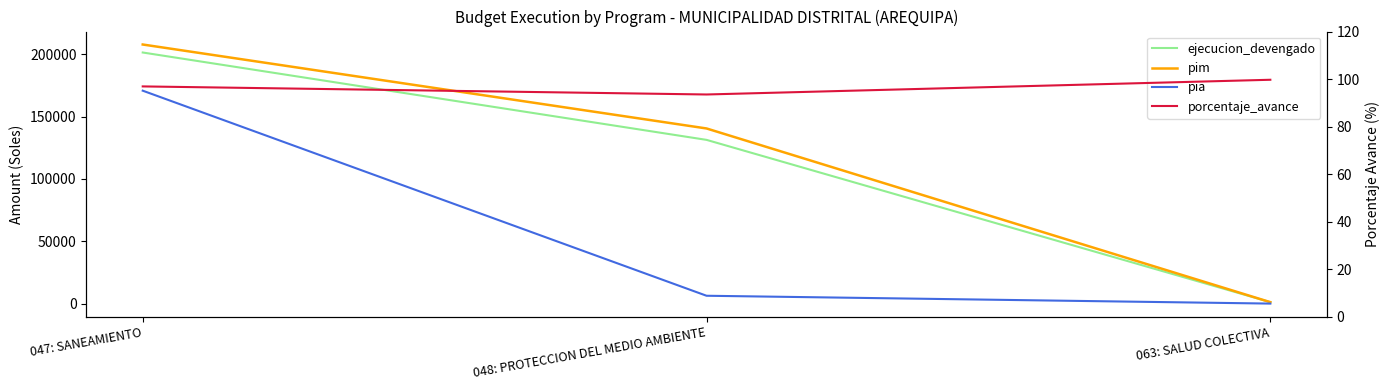

At which category is the sum across all series the highest?

047: SANEAMIENTO